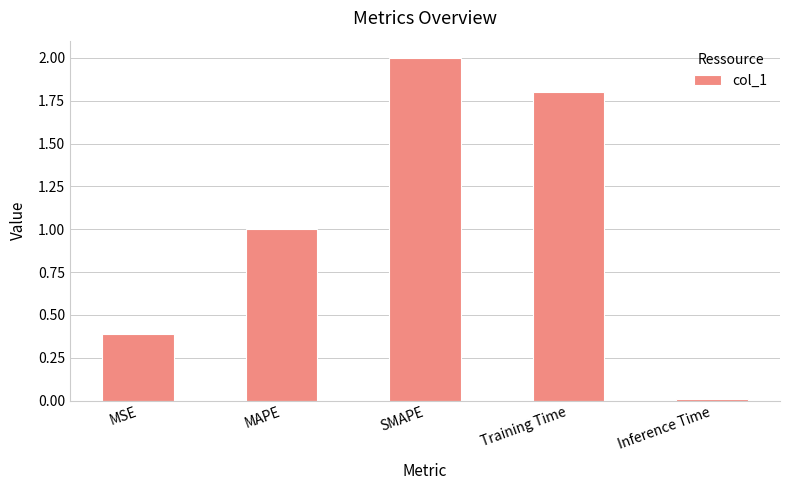

What is the sum of all values?

5.2